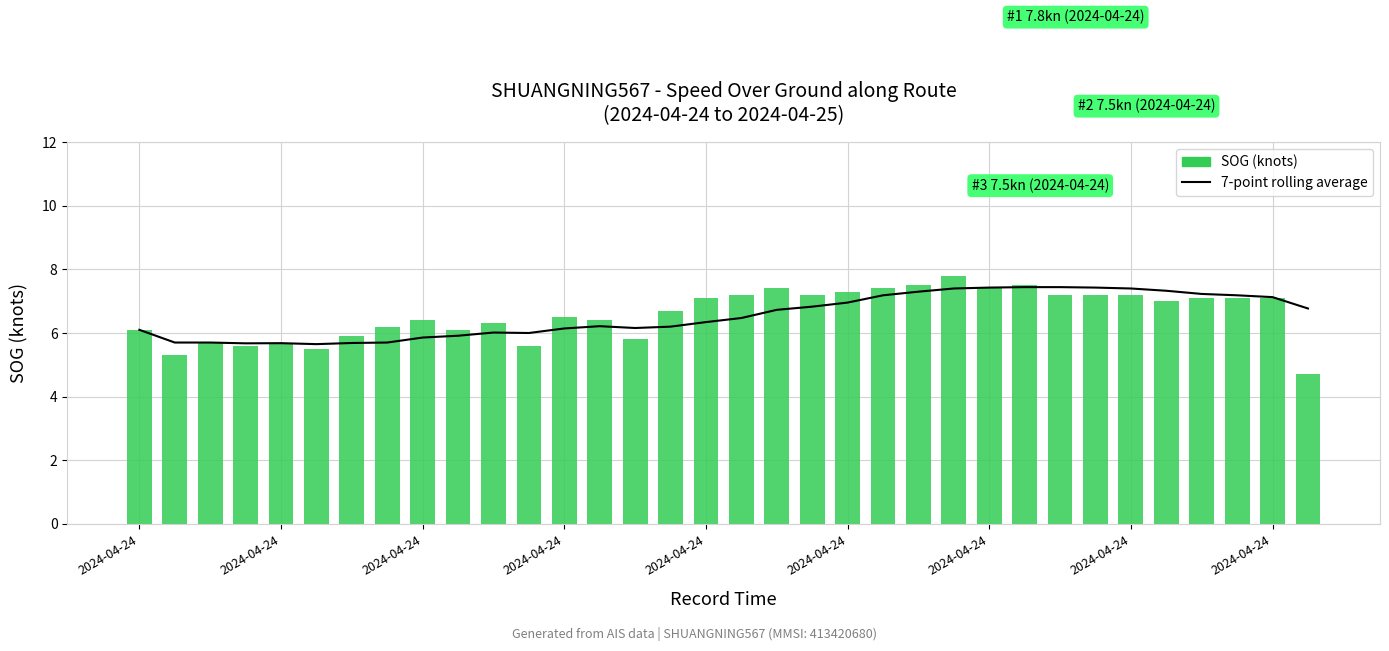

Rank the series at 2024-04-24 from highest to lowest value.

7-point rolling average, SOG